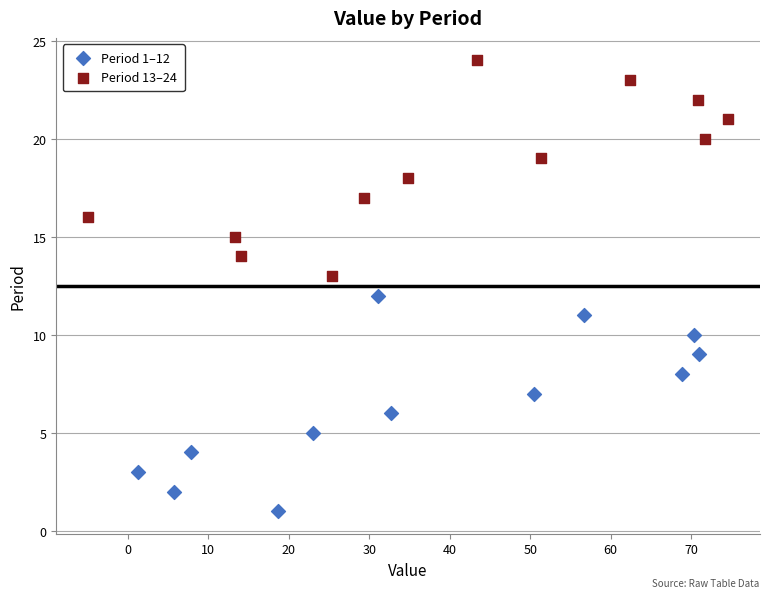

Which series contains the lowest Y value?

Period 1–12